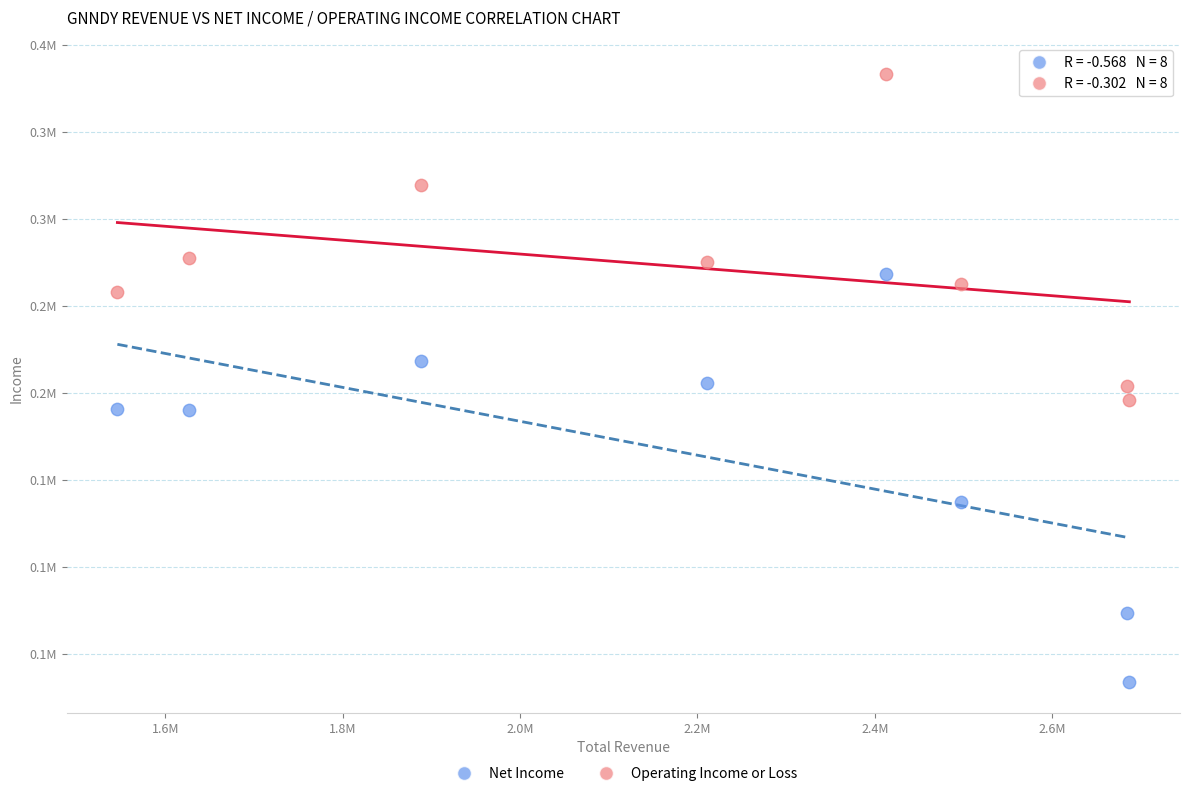

What are all the series names shown in the legend?

Net Income, Operating Income or Loss